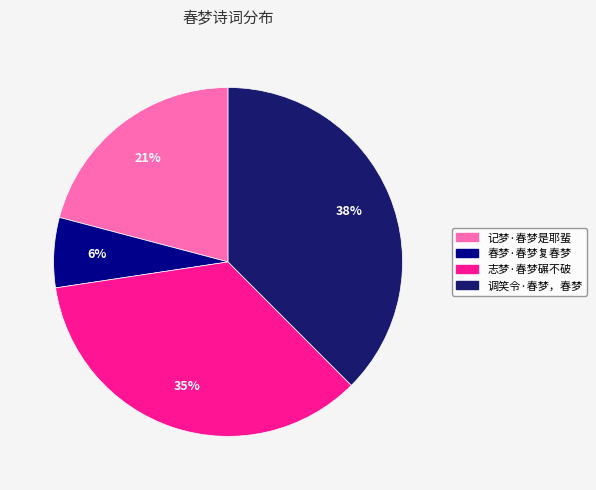

Between 调笑令·春梦，春梦 and 志梦·春梦碾不破, which is larger?

调笑令·春梦，春梦